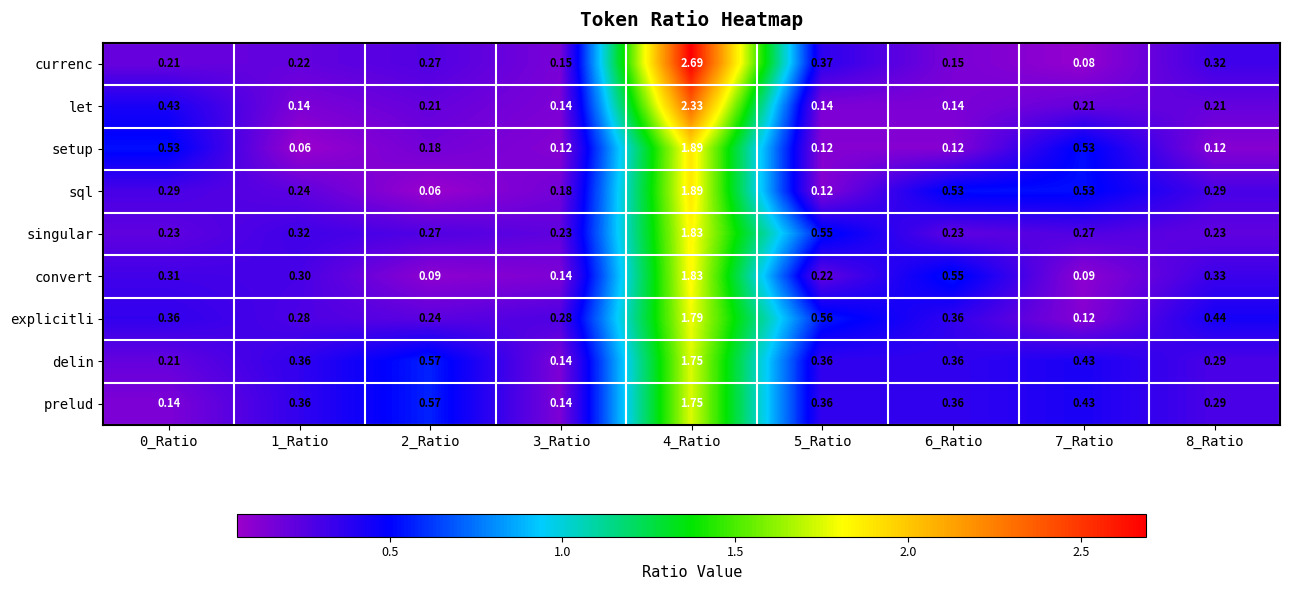

What is the maximum value shown in the chart?

2.7